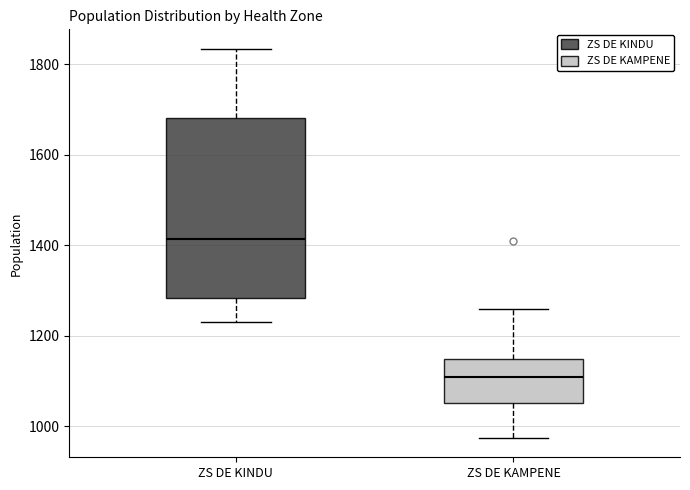

Which box is the tallest, from its lower edge to its upper edge?

ZS DE KINDU